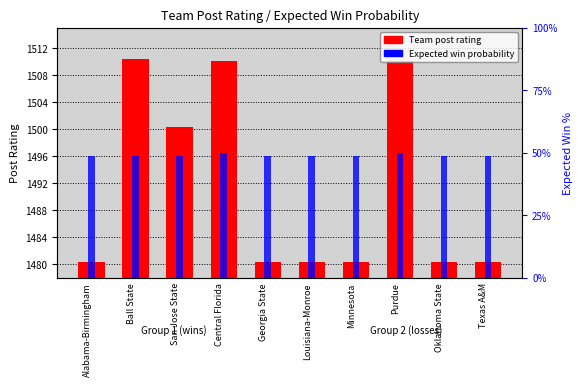

How many data points does each series have?

10